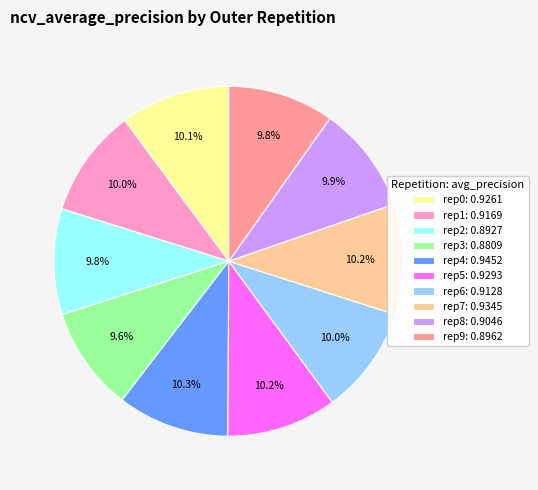

To the nearest percent, what is the average slice percentage?

10%